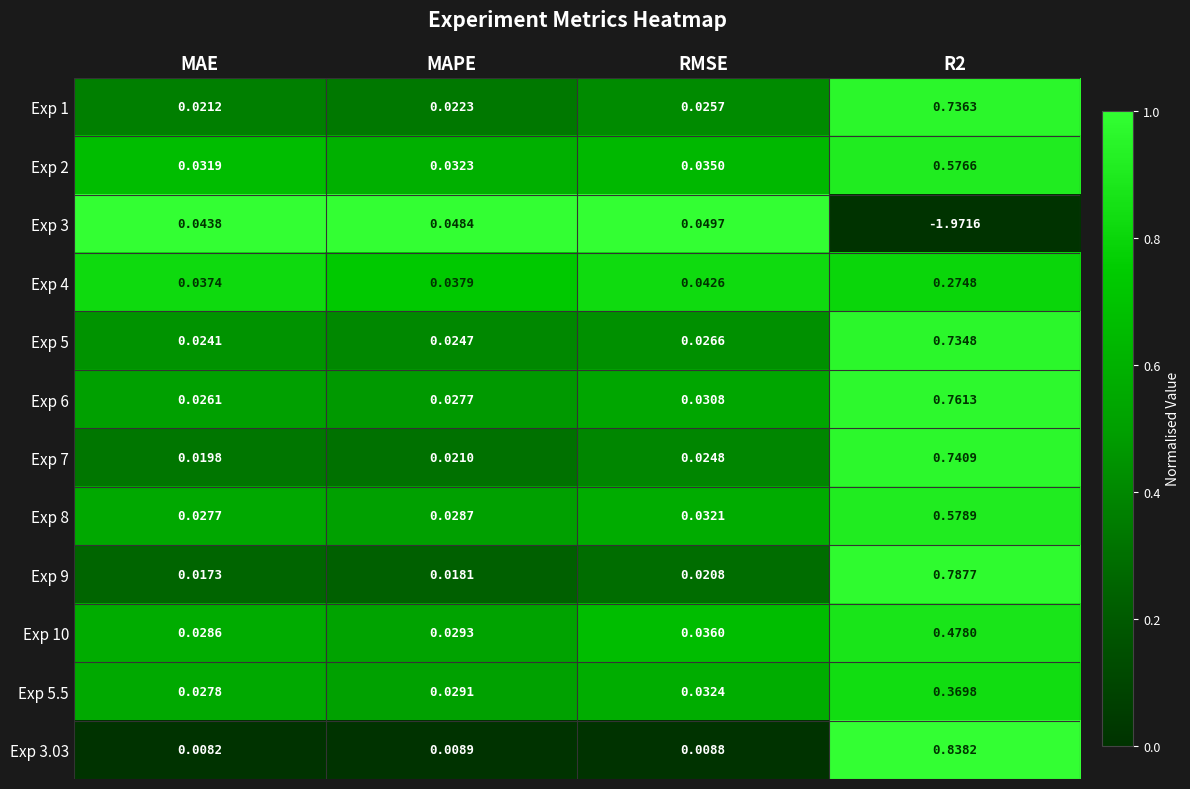

At which label is Exp 4 closest to 0?

MAE